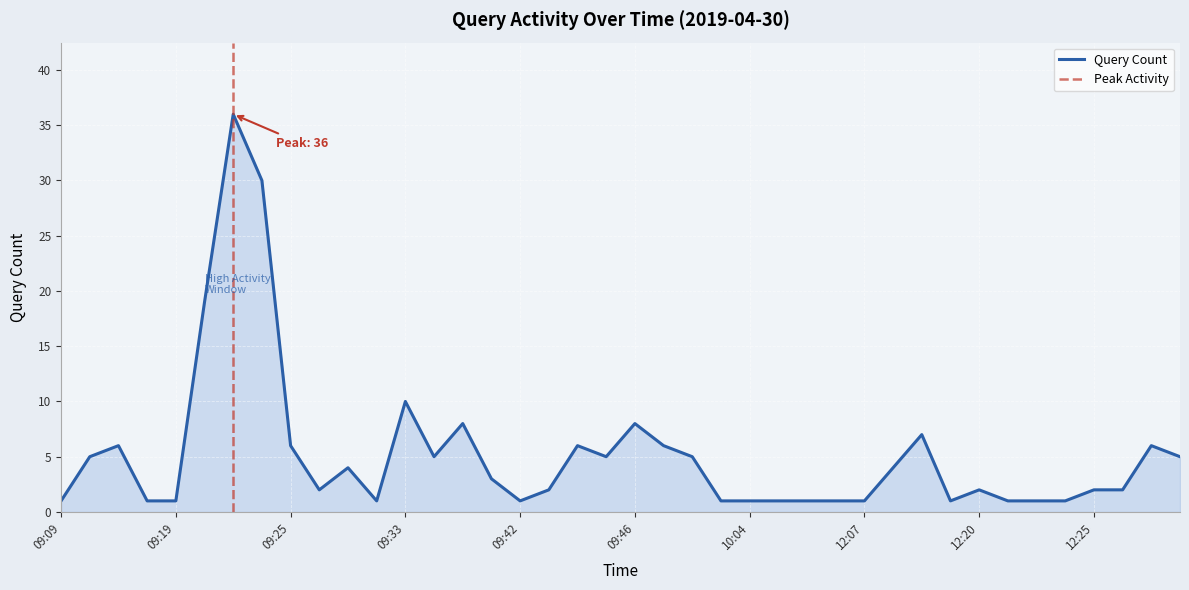

Count the number of categories in the chart.

40